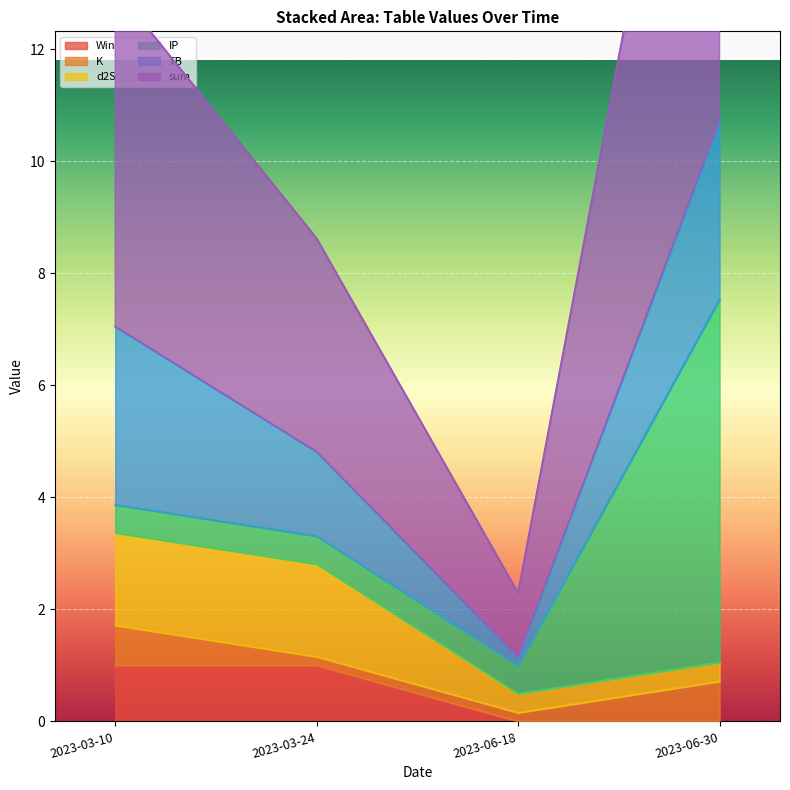

What is the sum of all d2S values?

4.0